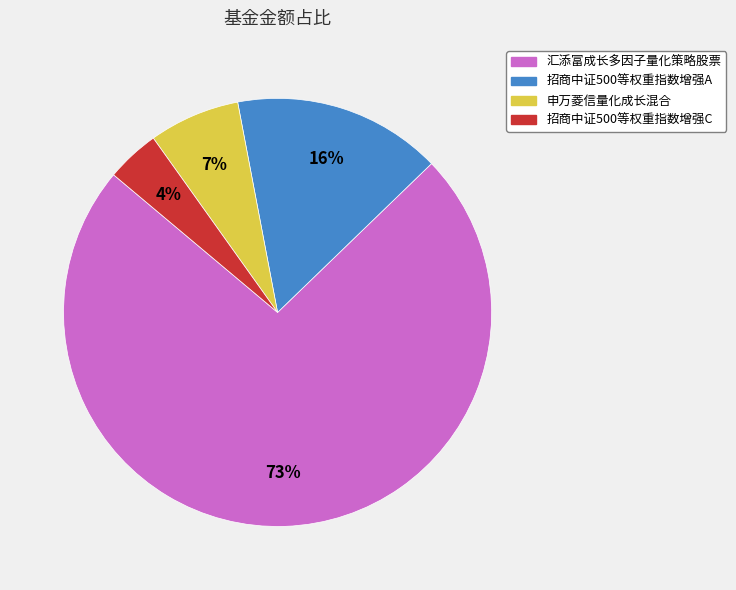

Is it true that 汇添富成长多因子量化策略股票 is 73% of the pie?

True